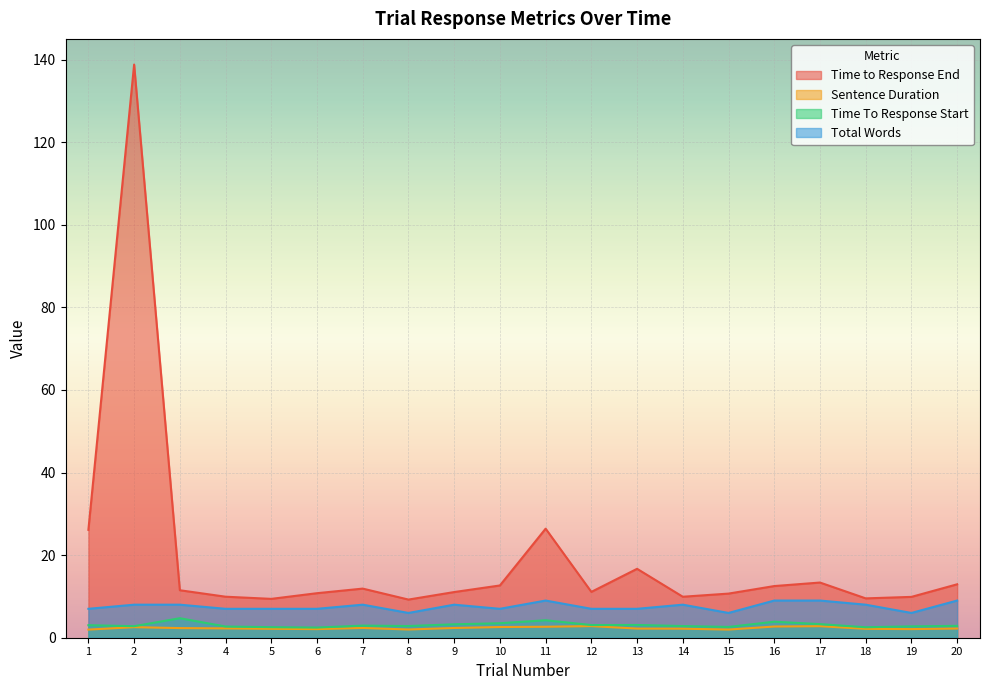

How many lines are shown in the chart?

4